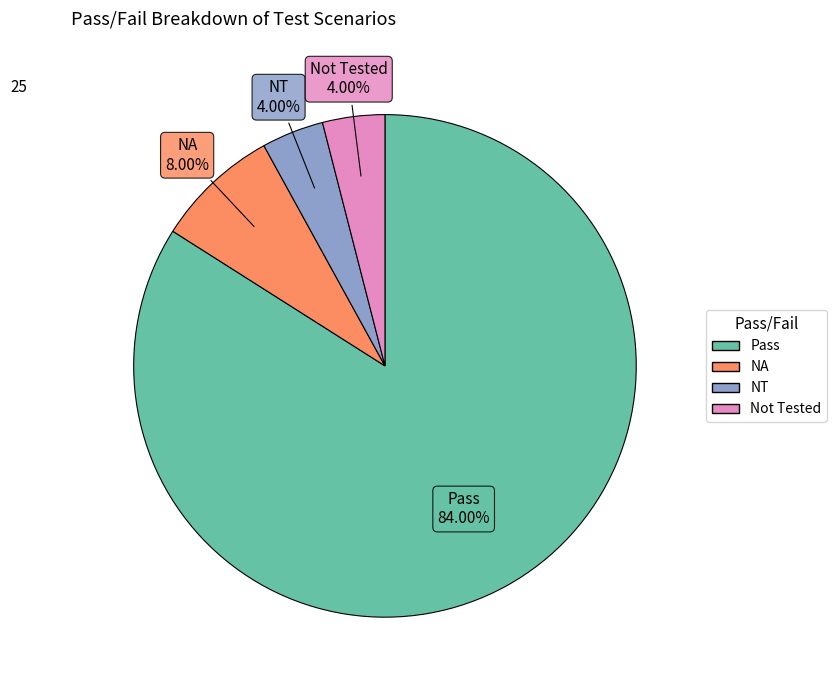

Is there any slice that represents more than half of the pie?

Yes